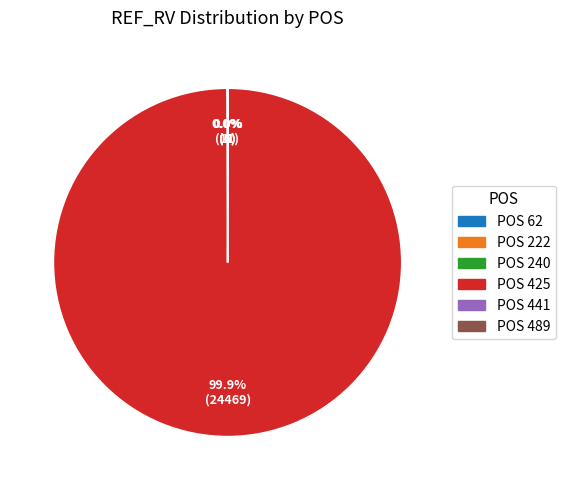

Is there a majority slice in this chart?

Yes